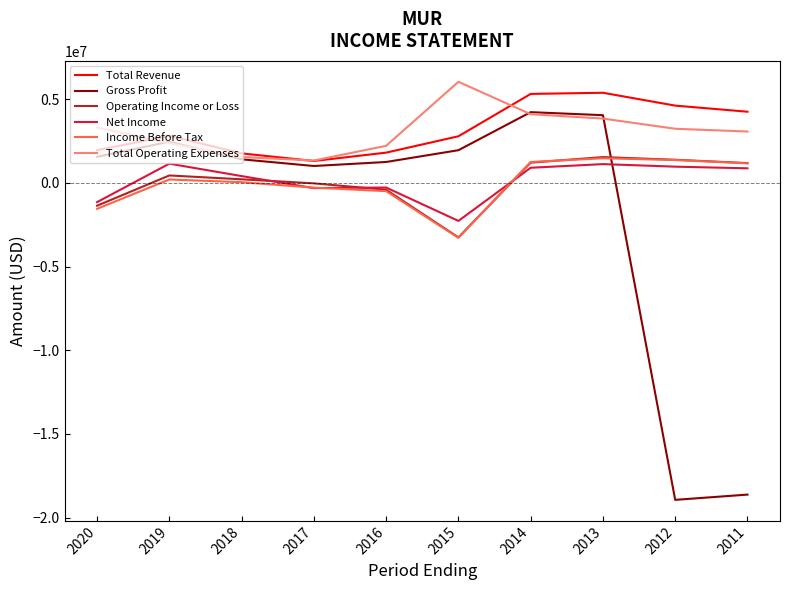

What is the difference between the highest and lowest values at 2014?

4413700